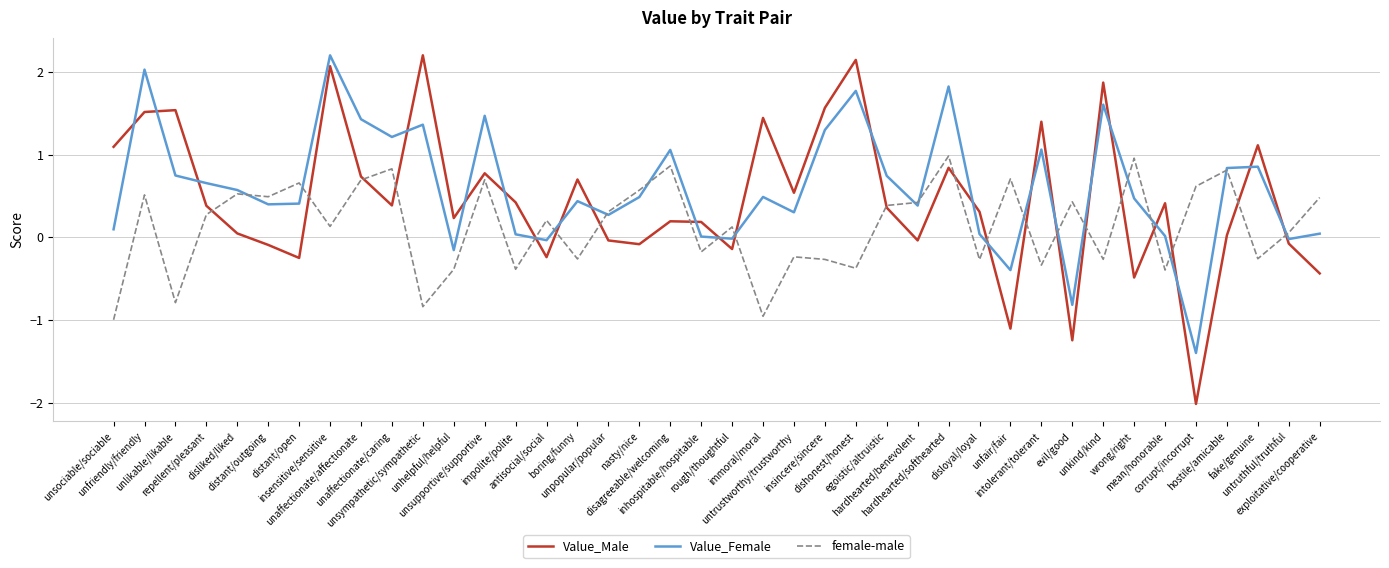

What is the maximum value for Value_Female?

2.2